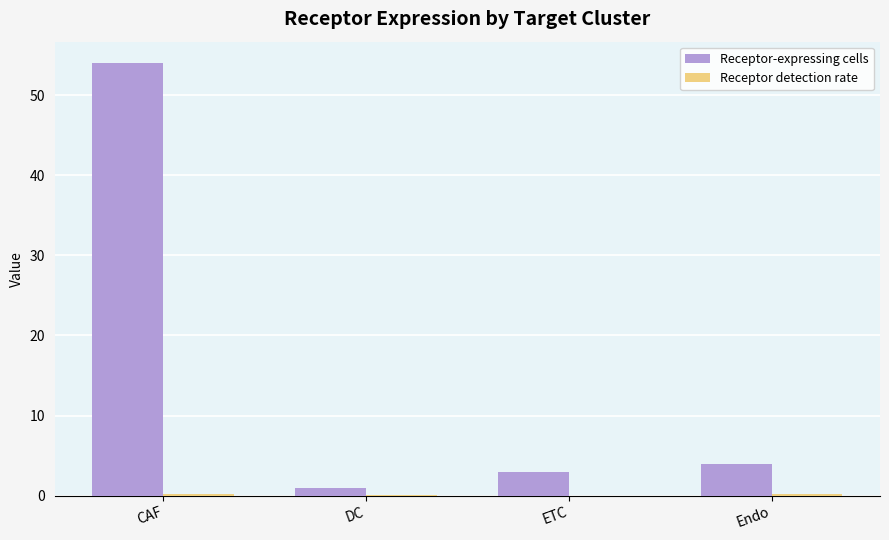

Between DC and Endo, which series saw the biggest shift?

Receptor-expressing cells